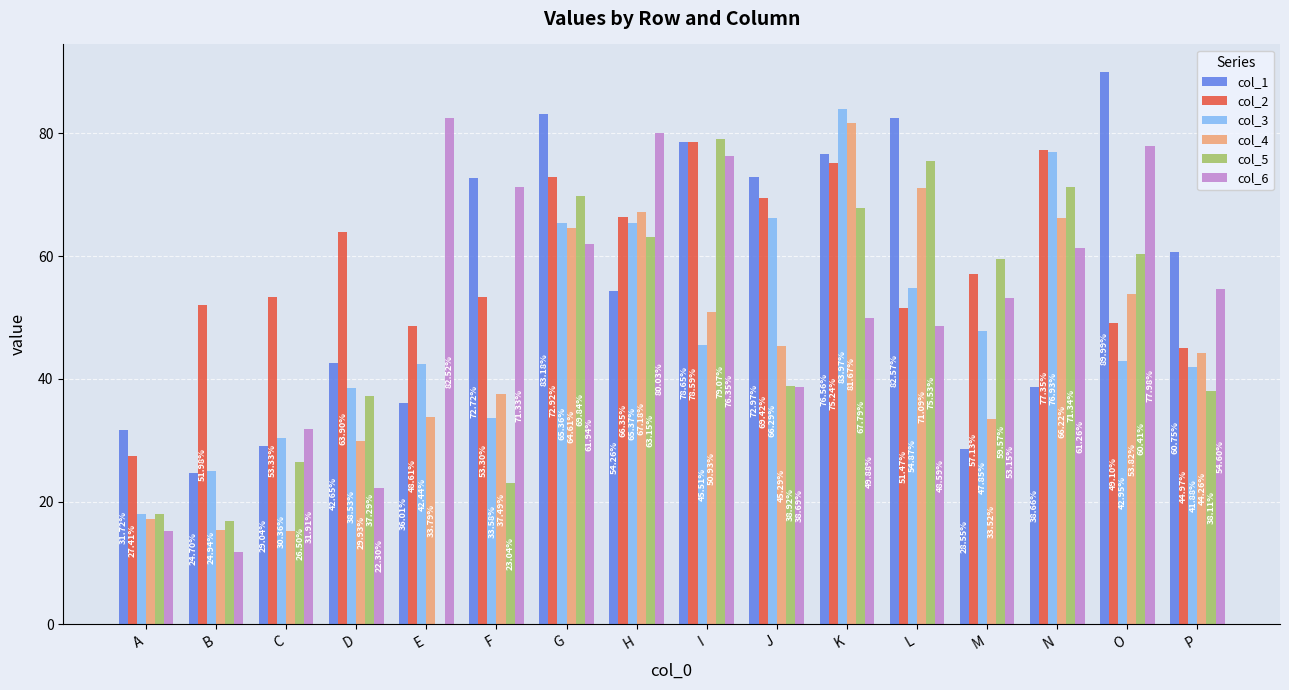

At which category does the chart reach its peak across all series?

O